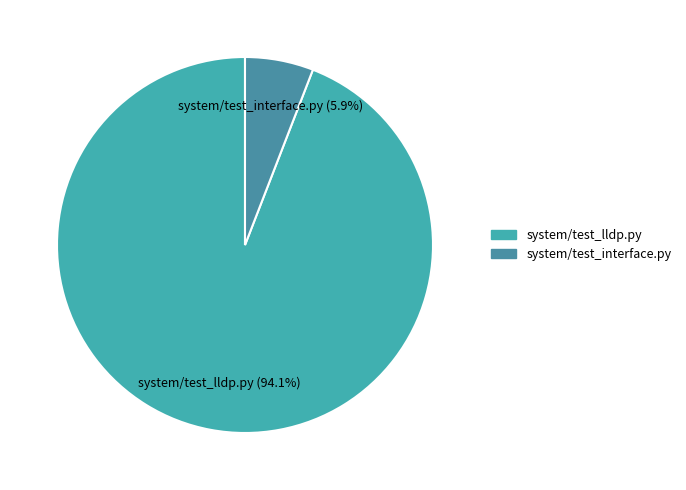

Between system/test_interface.py and system/test_lldp.py, which is larger?

system/test_lldp.py